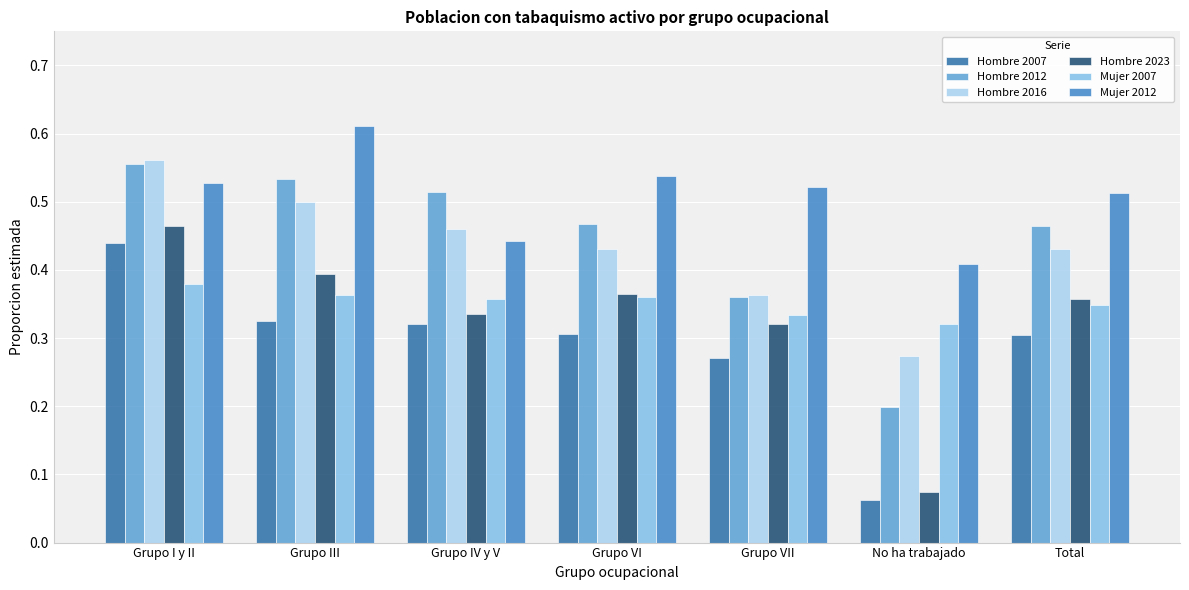

What are all the series names shown in the legend?

Hombre 2007, Hombre 2012, Hombre 2016, Hombre 2023, Mujer 2007, Mujer 2012